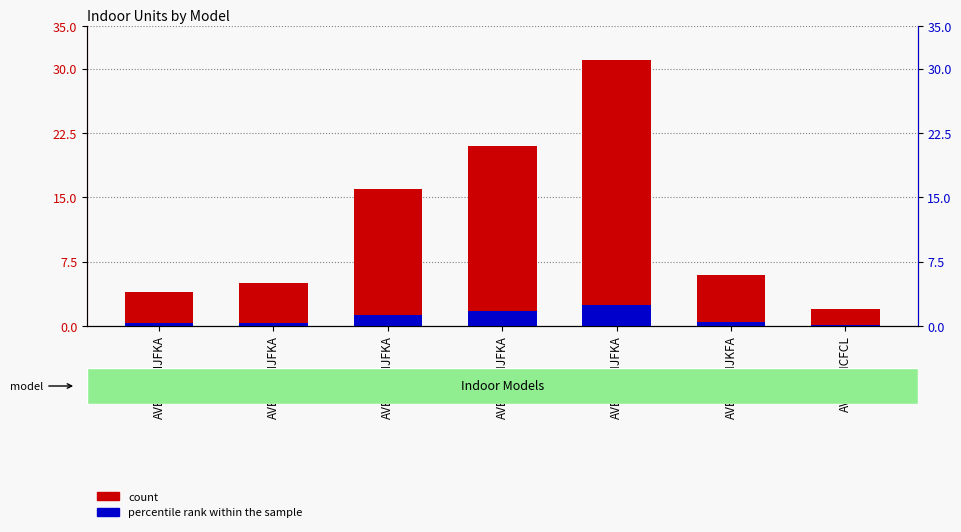

What is the total value across all series at AVBC-48HJKFA?

6.5